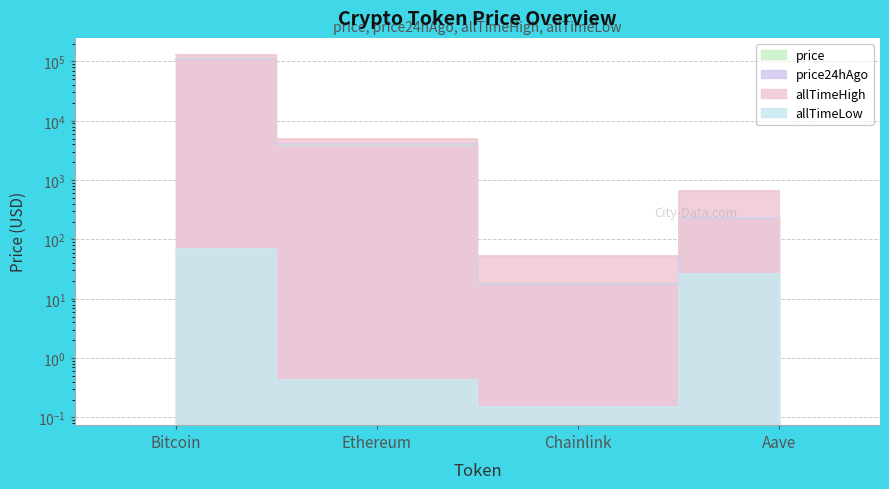

What are all the series names shown in the legend?

price, price24hAgo, allTimeHigh, allTimeLow